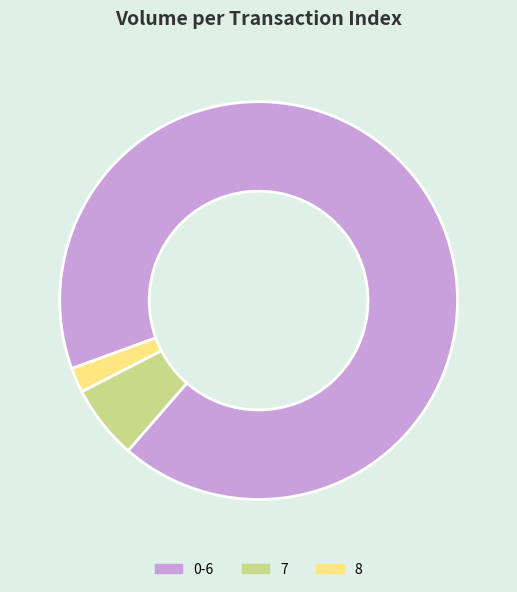

Is 8 the majority of the pie?

No